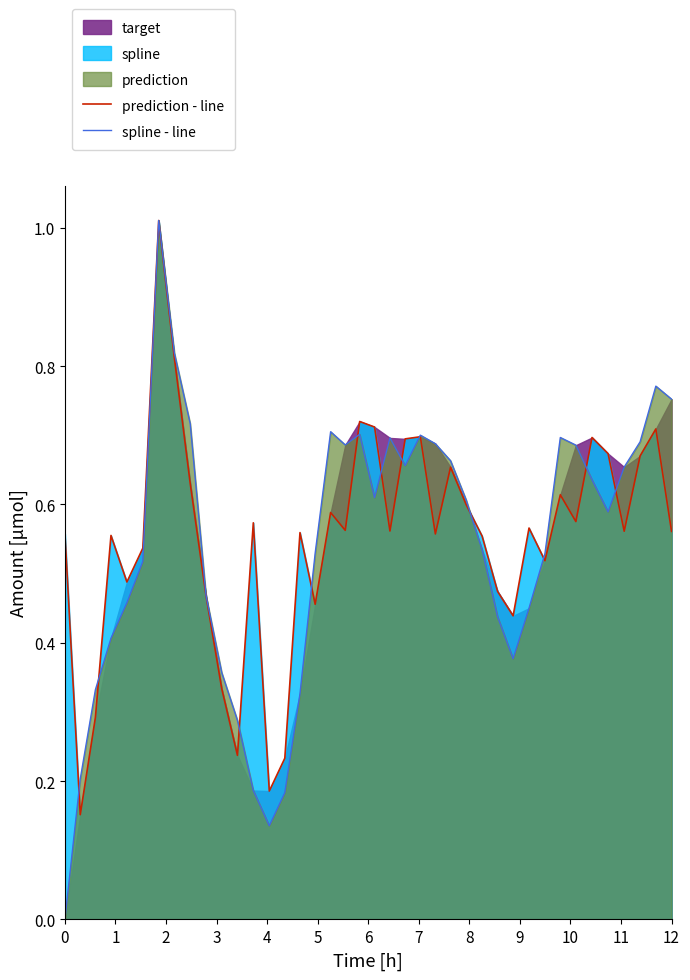

In prediction - line, how many points are higher than both neighbors (excluding endpoints)?

12